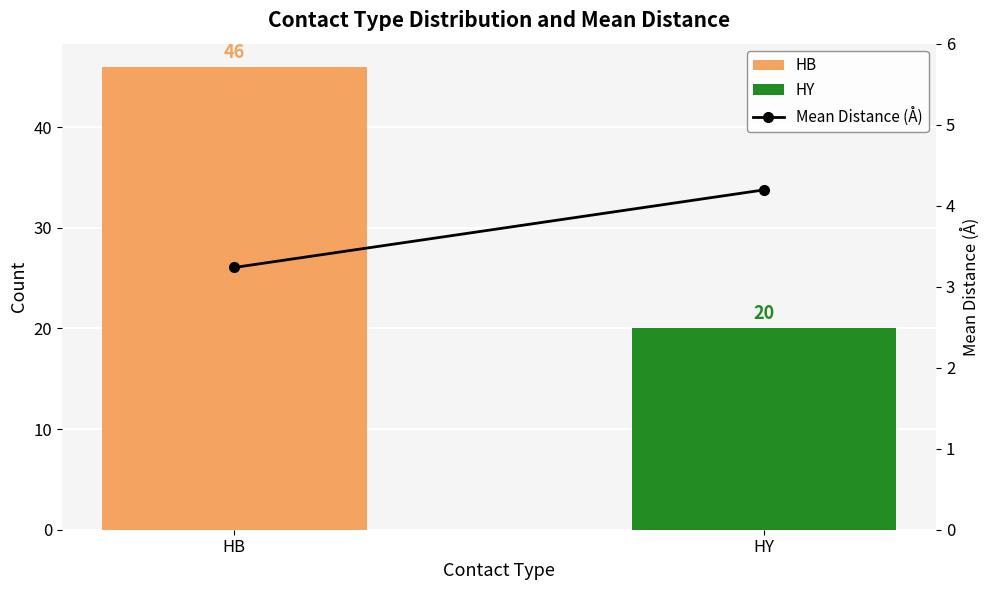

What is the change in value from HB to HY?

+1.0